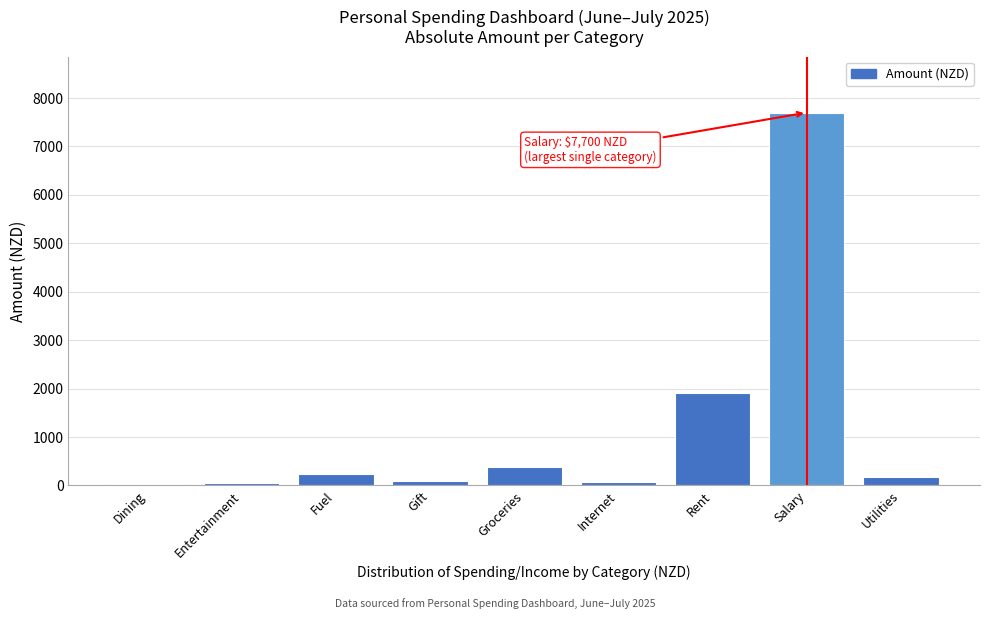

What is the difference between the second highest and second lowest values?

1850.0